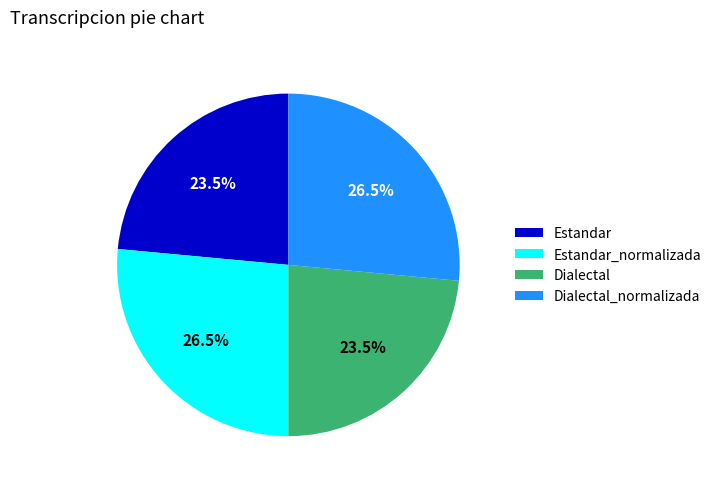

Approximately how many times larger is the value at Dialectal_normalizada compared to Dialectal?

1.1